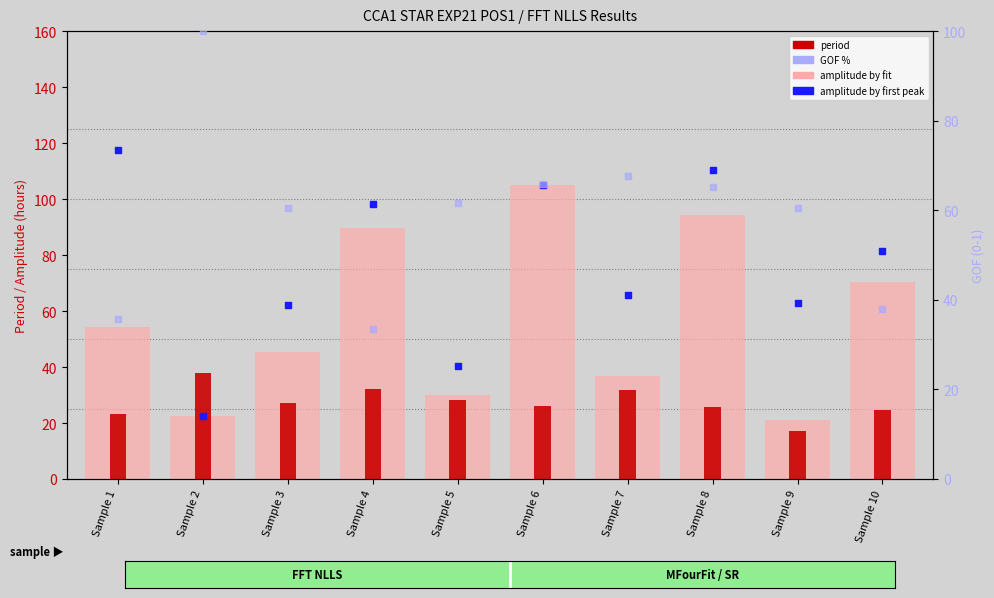

Which series has the largest total across all categories?

amplitude by first peak